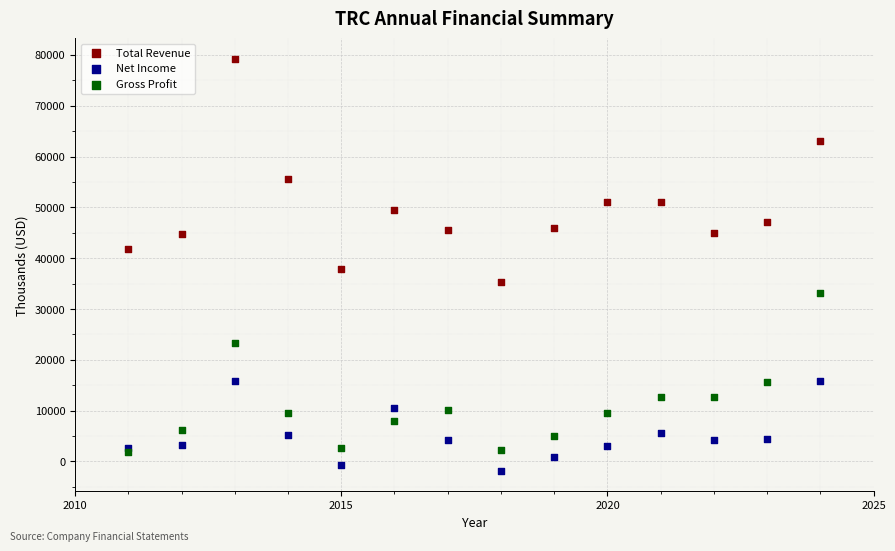

Which series has the widest spread of Y values?

Total Revenue